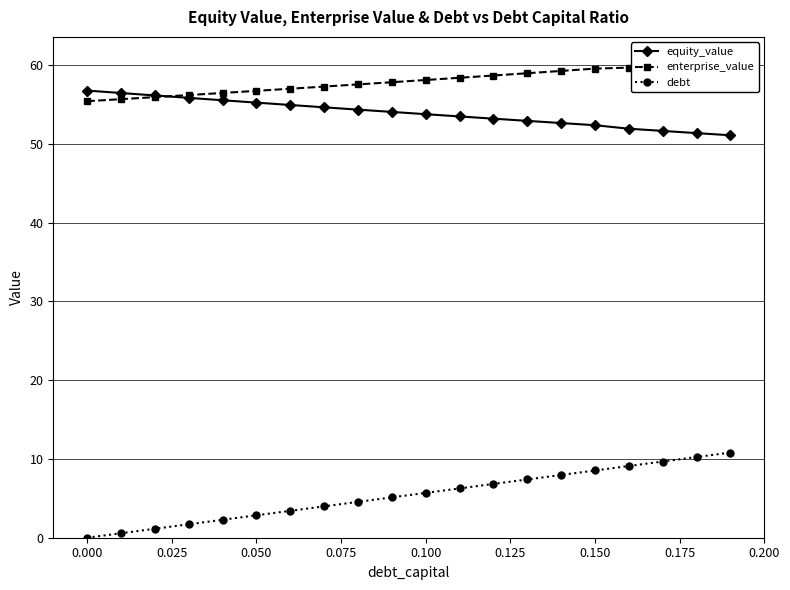

True or false: equity_value has more than 1 points higher than both neighbors.

False